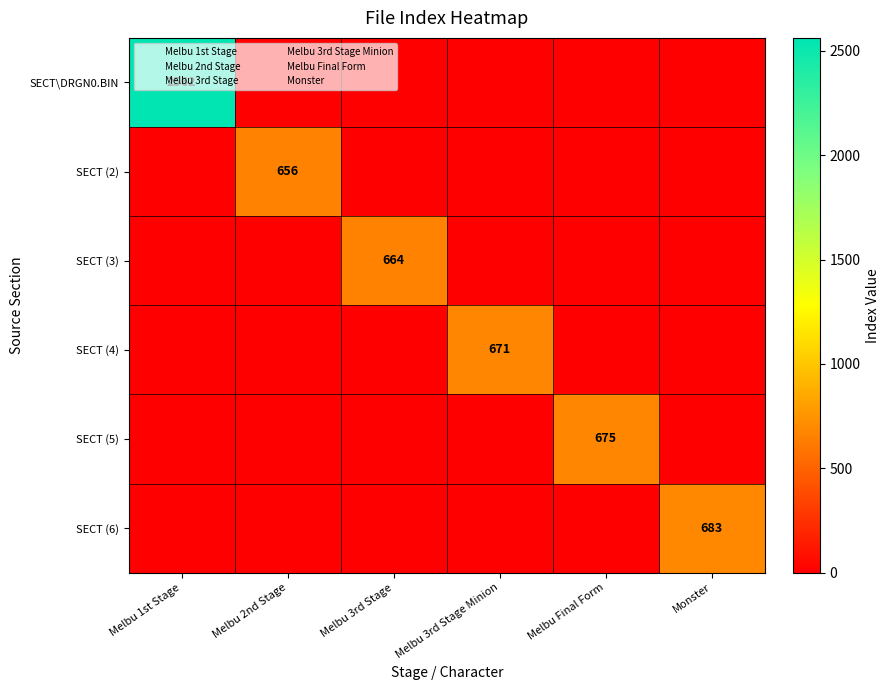

True or false: SECT\DRGN0.BIN has a value of 1236 at Melbu 1st Stage.

False